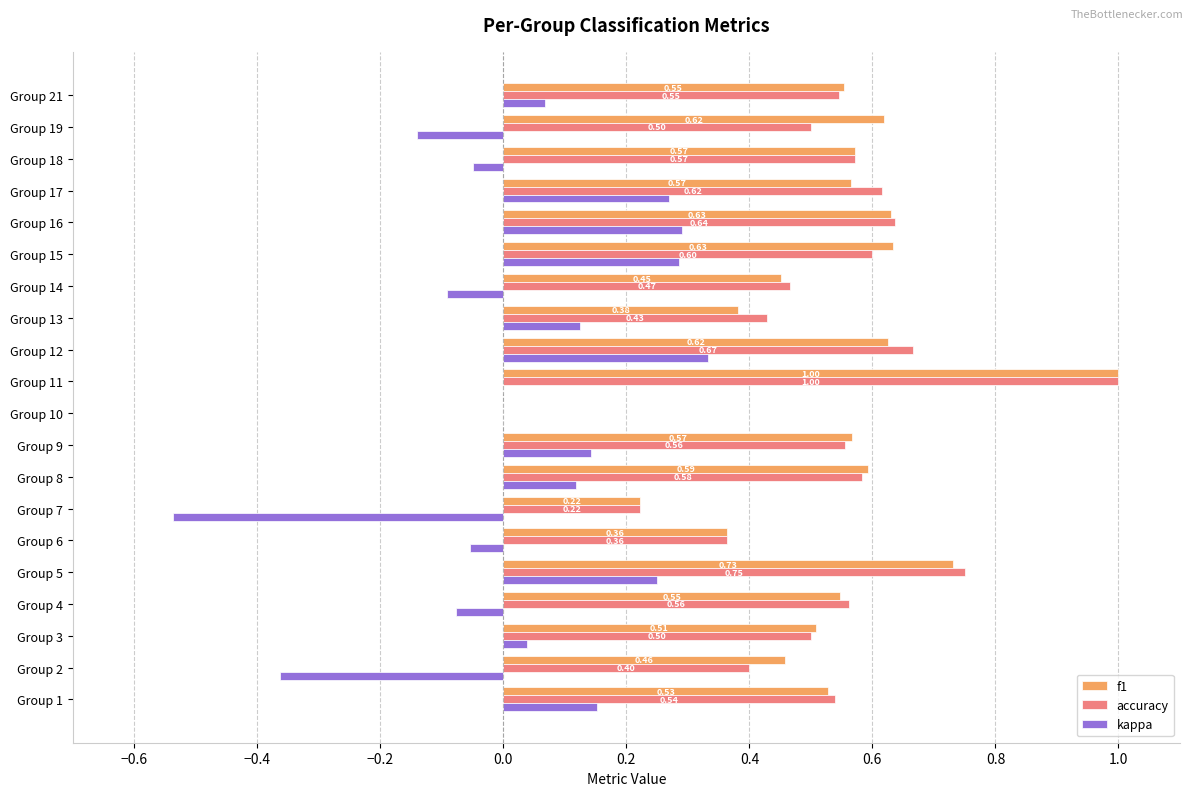

What is the sum of the accuracy values at Group 13 and Group 19?

0.9